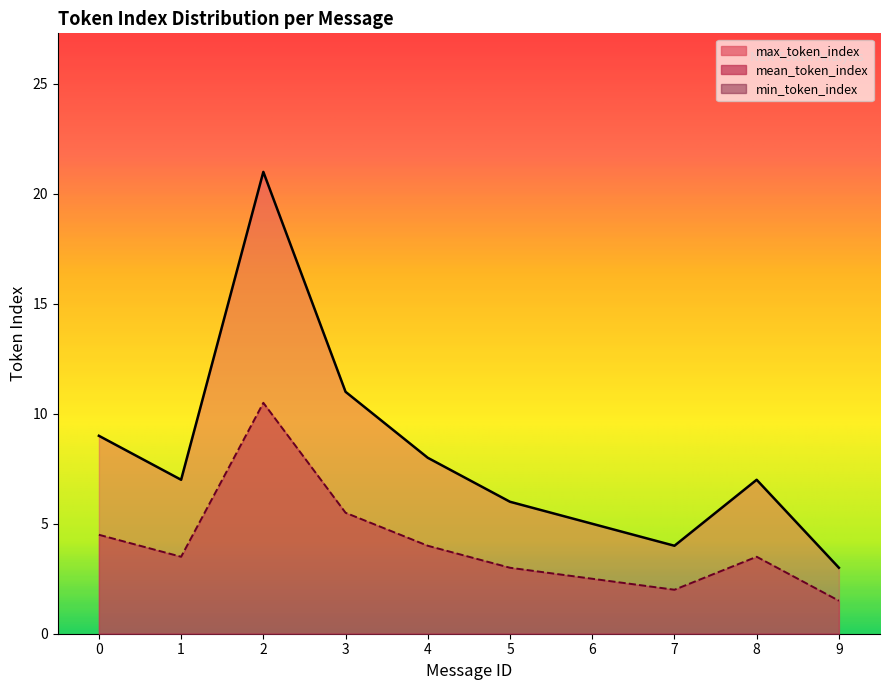

Is the value of mean_token_index at 8 greater than the value of max_token_index at 9?

Yes